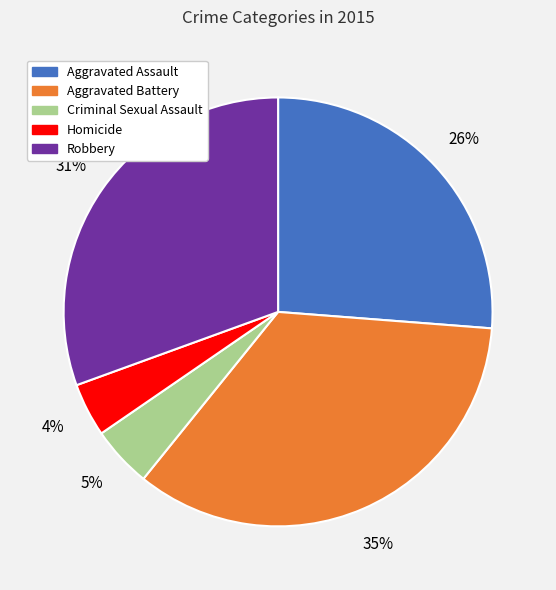

Approximately how many times larger is the value at Homicide compared to Robbery?

0.1